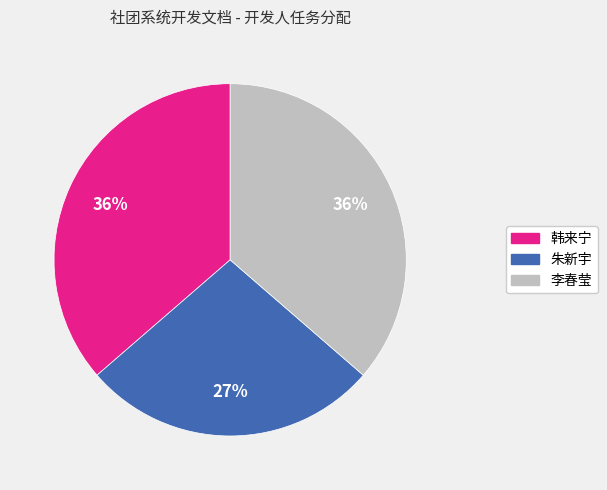

To the nearest percent, what portion does 韩来宁 represent?

36%